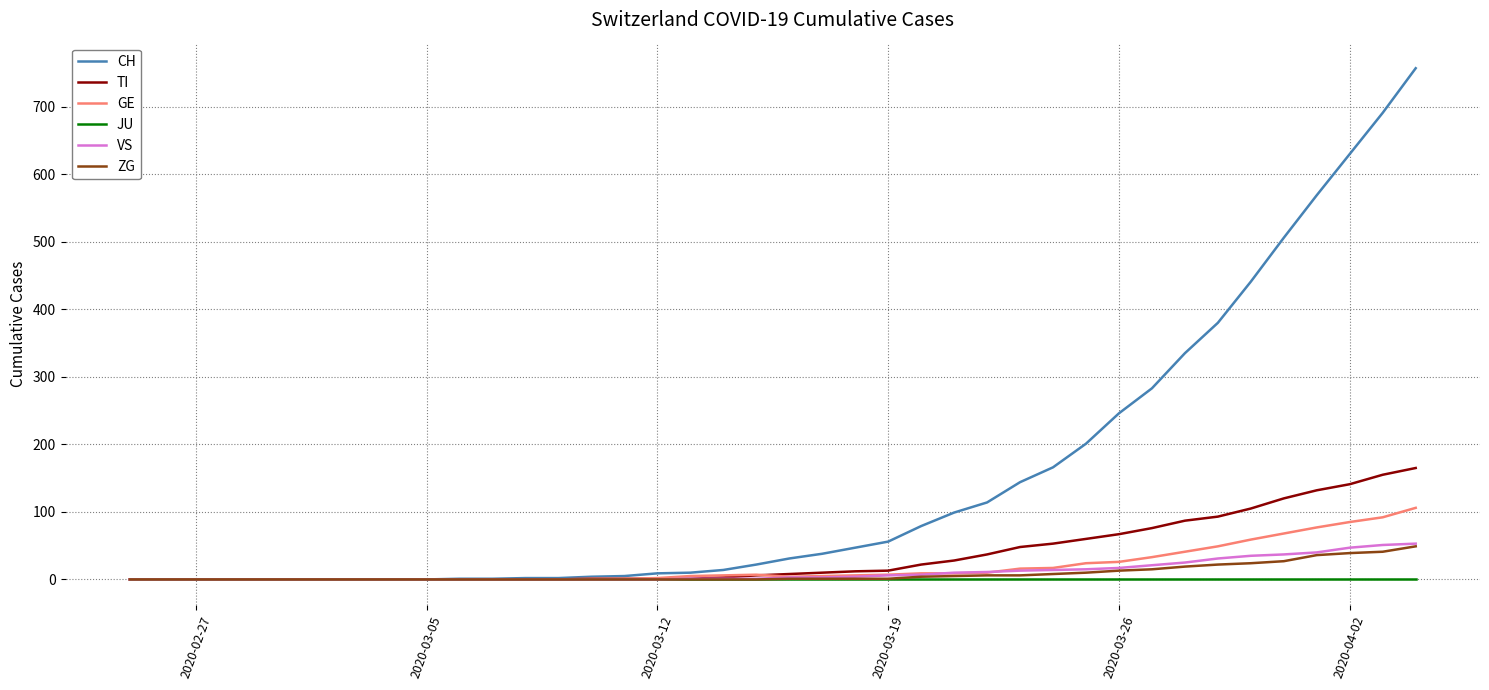

Which series has the largest total across all categories?

CH